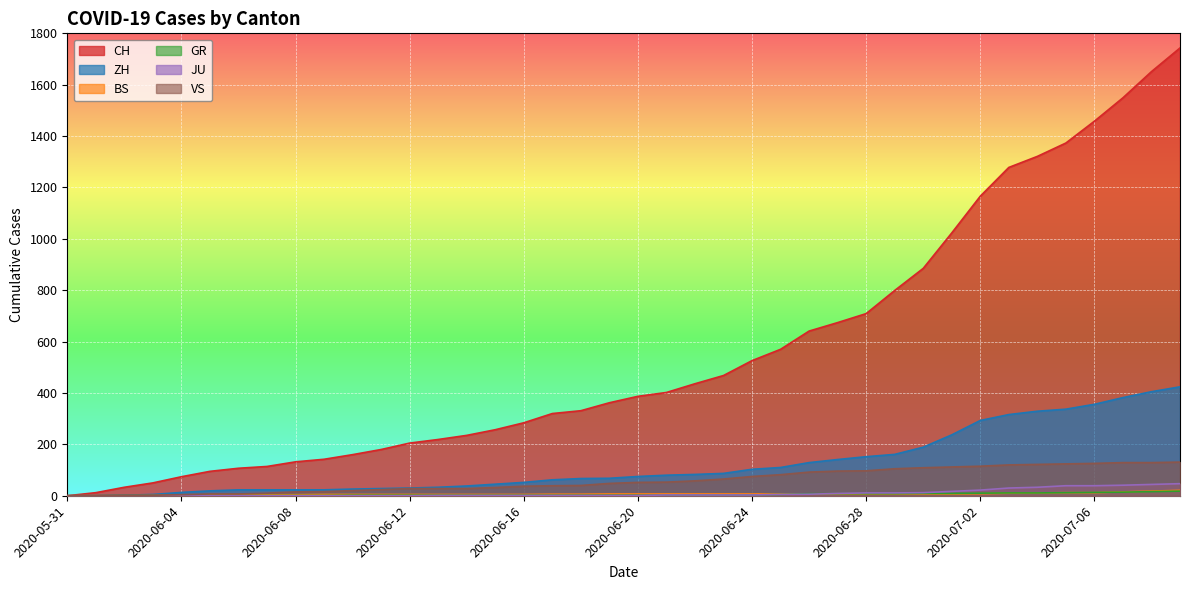

Which category has the highest value in the GR series?

2020-07-09